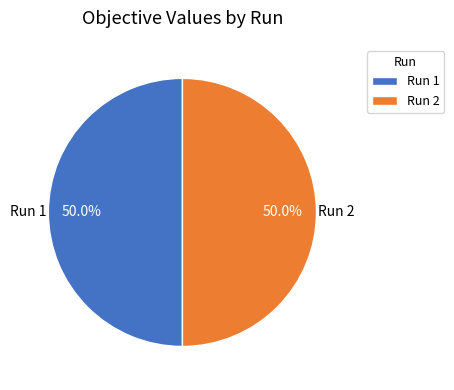

Combined, do Run 2 and Run 1 account for over 50%?

Yes